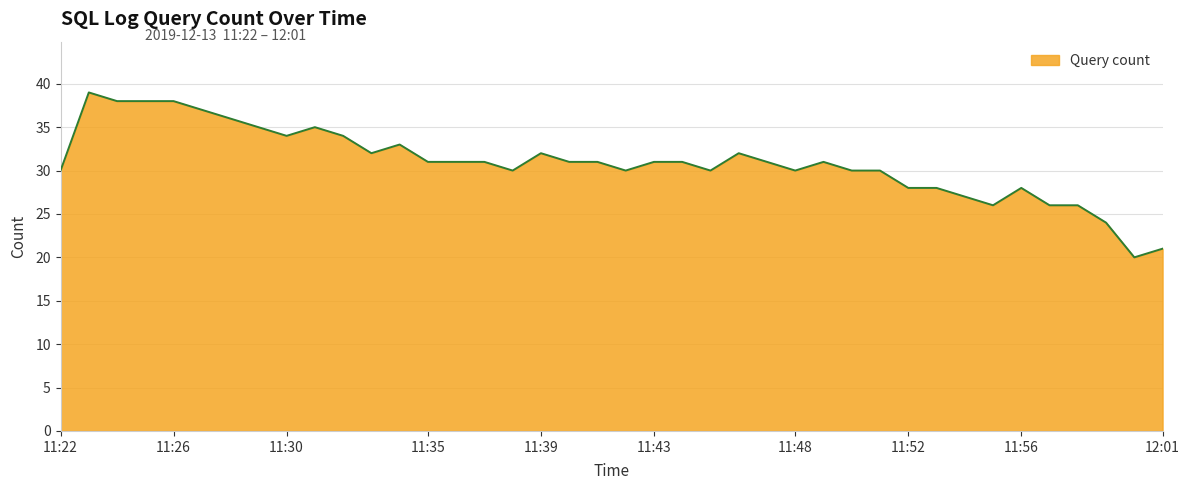

What is the maximum value shown in the chart?

39